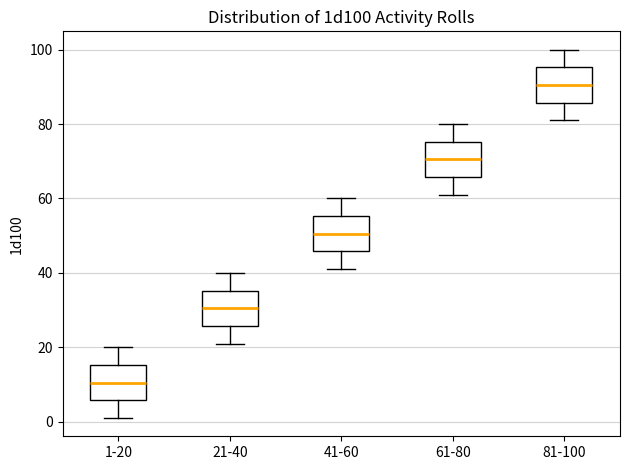

Reading left to right, transcribe this box plot: for each box, give where its median line is, the range the box spans, and where its two whiskers end, as read against the y-axis. The values are not printed on the chart, so give them approximately, as read against the axis.

1-20: median 10, box 6 to 16, whiskers 2 to 20
21-40: median 30, box 26 to 36, whiskers 22 to 40
41-60: median 50, box 46 to 56, whiskers 42 to 60
61-80: median 70, box 66 to 76, whiskers 62 to 80
81-100: median 90, box 86 to 96, whiskers 82 to 100